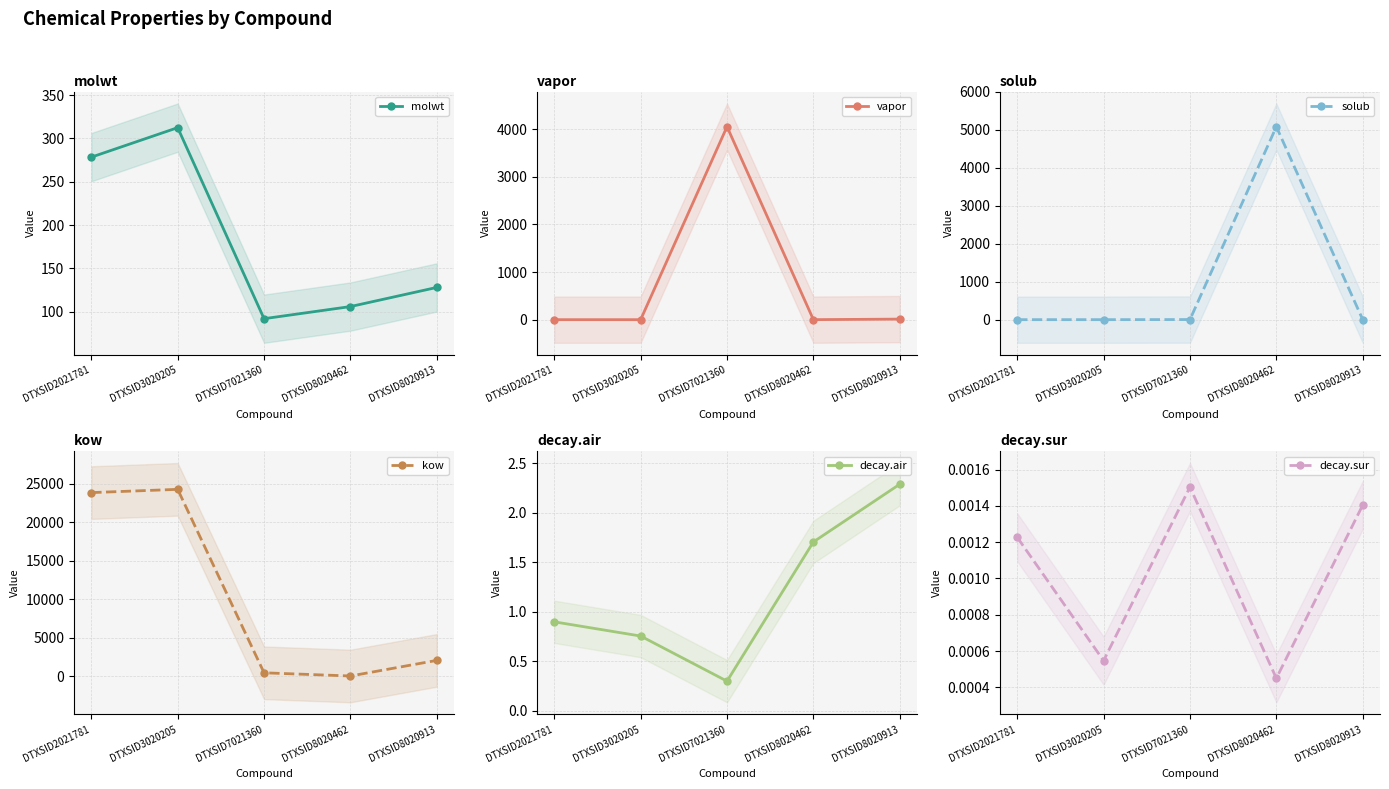

What is the difference between the molwt values at DTXSID3020205 and DTXSID7021360?

220.2